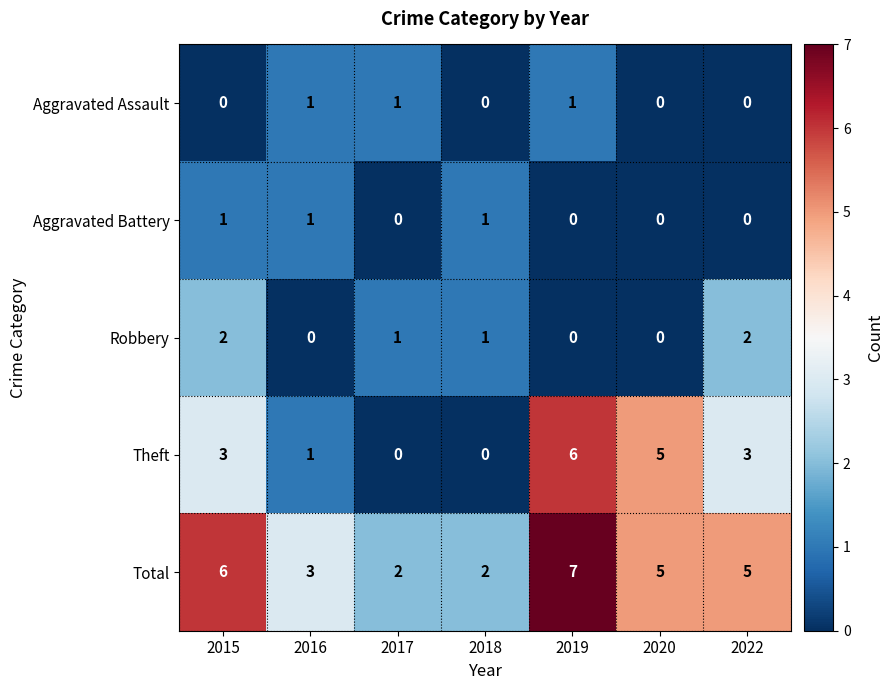

Which series has the largest total across all categories?

Total